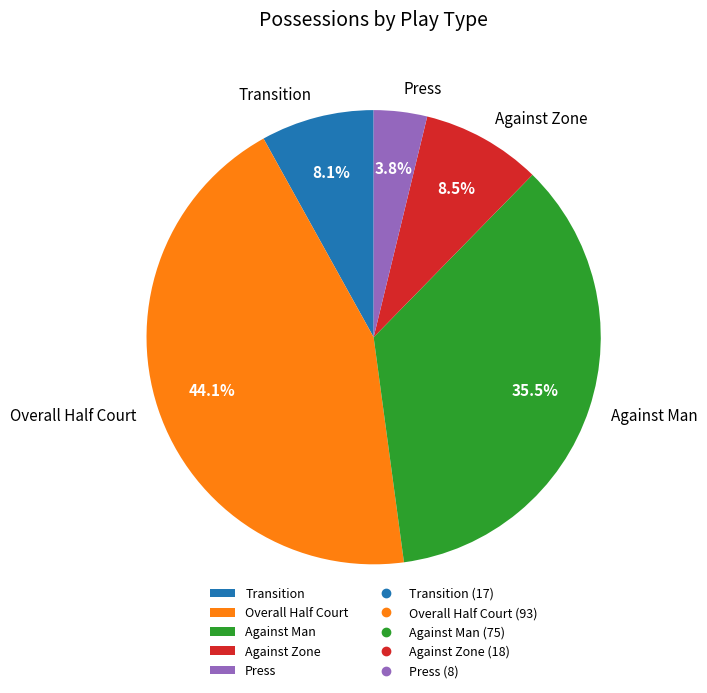

How many segments does this pie chart have?

5